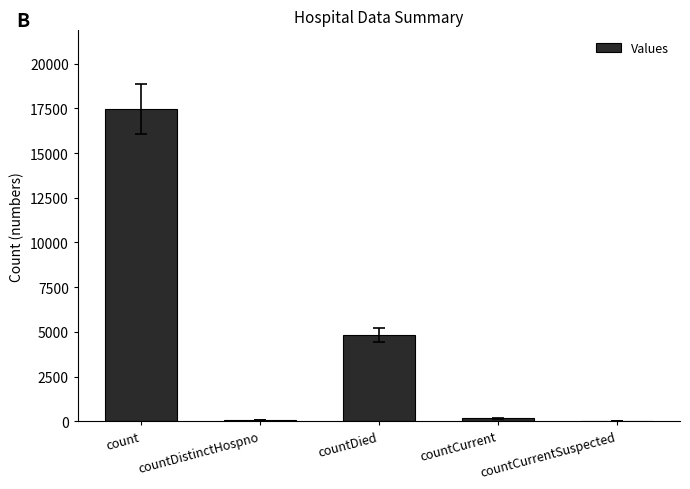

At which label is the value closest to 8744?

countDied